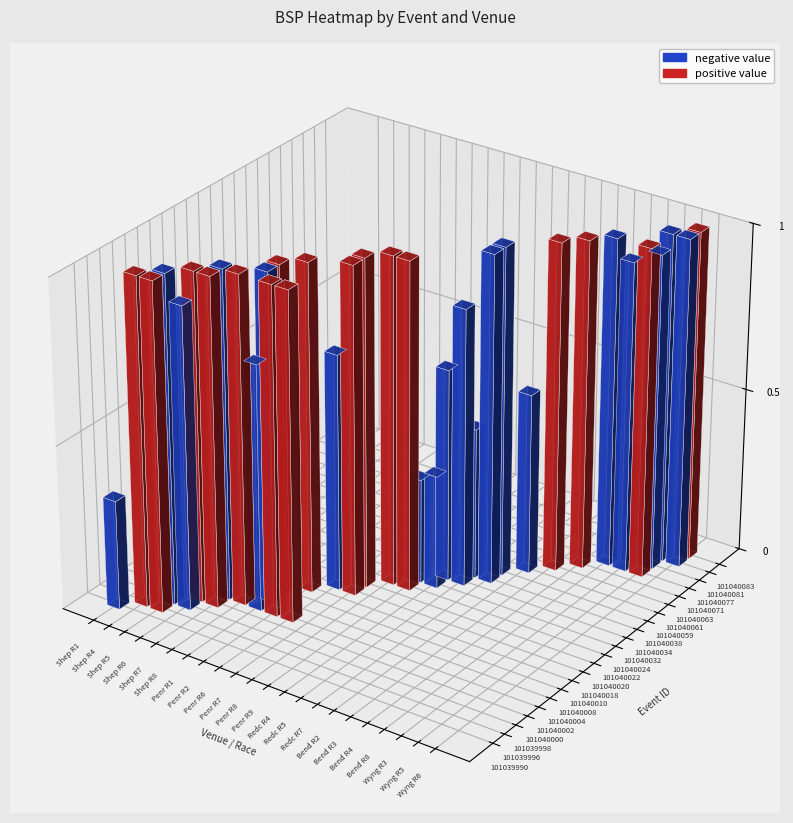

Reading right to left, extract all data points from this chart.

101039990: 0.0	0.0	0.0	0.0	0.0	0.0	0.0	0.0	0.0	0.0	0.0	0.0	0.0	0.0	0.0	0.0	0.0	0.0	0.0	0.0	0.0	3.3
101039996: 0.0	0.0	0.0	0.0	0.0	0.0	0.0	0.0	0.0	0.0	0.0	0.0	0.0	0.0	0.0	0.0	0.0	0.0	0.0	34.0	167.7	0.0
101039998: 0.0	0.0	0.0	0.0	0.0	0.0	0.0	0.0	0.0	0.0	0.0	0.0	0.0	0.0	0.0	0.0	0.0	0.0	9.2	12.4	0.0	0.0
101040000: 0.0	0.0	0.0	0.0	0.0	0.0	0.0	0.0	0.0	0.0	0.0	0.0	0.0	0.0	0.0	0.0	0.0	518.2	100.0	0.0	0.0	0.0
101040002: 0.0	0.0	0.0	0.0	0.0	0.0	0.0	0.0	0.0	0.0	0.0	0.0	0.0	101.7	34.0	7.5	111.1	15.0	0.0	0.0	0.0	0.0
101040004: 0.0	0.0	0.0	0.0	0.0	0.0	0.0	0.0	0.0	0.0	0.0	0.0	0.0	0.0	0.0	15.2	2.3	0.0	0.0	0.0	0.0	0.0
101040008: 0.0	0.0	0.0	0.0	0.0	0.0	0.0	0.0	0.0	0.0	0.0	0.0	0.0	0.0	0.0	20.0	0.0	0.0	0.0	0.0	0.0	0.0
101040010: 0.0	0.0	0.0	0.0	0.0	0.0	0.0	0.0	0.0	0.0	0.0	0.0	0.0	0.0	95.0	0.0	0.0	0.0	0.0	0.0	0.0	0.0
101040018: 0.0	0.0	0.0	0.0	0.0	0.0	0.0	0.0	0.0	0.0	0.0	0.0	160.0	7.2	0.0	0.0	0.0	0.0	0.0	0.0	0.0	0.0
101040020: 0.0	0.0	0.0	0.0	0.0	0.0	0.0	0.0	0.0	0.0	0.0	0.0	66.6	0.0	0.0	0.0	0.0	0.0	0.0	0.0	0.0	0.0
101040022: 0.0	0.0	0.0	0.0	0.0	0.0	0.0	0.0	0.0	0.0	488.6	46.0	0.0	0.0	0.0	0.0	0.0	0.0	0.0	0.0	0.0	0.0
101040024: 0.0	0.0	0.0	0.0	0.0	0.0	0.0	0.0	0.0	3.5	3.2	0.0	0.0	0.0	0.0	0.0	0.0	0.0	0.0	0.0	0.0	0.0
101040032: 0.0	0.0	0.0	0.0	0.0	0.0	0.0	0.0	8.4	6.5	0.0	0.0	0.0	0.0	0.0	0.0	0.0	0.0	0.0	0.0	0.0	0.0
101040034: 0.0	0.0	0.0	0.0	0.0	0.0	0.0	14.7	4.6	0.0	0.0	0.0	0.0	0.0	0.0	0.0	0.0	0.0	0.0	0.0	0.0	0.0
101040038: 0.0	0.0	0.0	0.0	0.0	0.0	0.0	12.0	0.0	0.0	0.0	0.0	0.0	0.0	0.0	0.0	0.0	0.0	0.0	0.0	0.0	0.0
101040059: 0.0	0.0	0.0	0.0	0.0	0.0	5.5	0.0	0.0	0.0	0.0	0.0	0.0	0.0	0.0	0.0	0.0	0.0	0.0	0.0	0.0	0.0
101040061: 0.0	0.0	0.0	0.0	0.0	22.2	0.0	0.0	0.0	0.0	0.0	0.0	0.0	0.0	0.0	0.0	0.0	0.0	0.0	0.0	0.0	0.0
101040063: 0.0	0.0	0.0	0.0	83.0	0.0	0.0	0.0	0.0	0.0	0.0	0.0	0.0	0.0	0.0	0.0	0.0	0.0	0.0	0.0	0.0	0.0
101040071: 0.0	58.1	9.4	15.5	0.0	0.0	0.0	0.0	0.0	0.0	0.0	0.0	0.0	0.0	0.0	0.0	0.0	0.0	0.0	0.0	0.0	0.0
101040077: 0.0	9.6	3.5	0.0	0.0	0.0	0.0	0.0	0.0	0.0	0.0	0.0	0.0	0.0	0.0	0.0	0.0	0.0	0.0	0.0	0.0	0.0
101040081: 11.2	15.0	0.0	0.0	0.0	0.0	0.0	0.0	0.0	0.0	0.0	0.0	0.0	0.0	0.0	0.0	0.0	0.0	0.0	0.0	0.0	0.0
101040083: 22.0	0.0	0.0	0.0	0.0	0.0	0.0	0.0	0.0	0.0	0.0	0.0	0.0	0.0	0.0	0.0	0.0	0.0	0.0	0.0	0.0	0.0